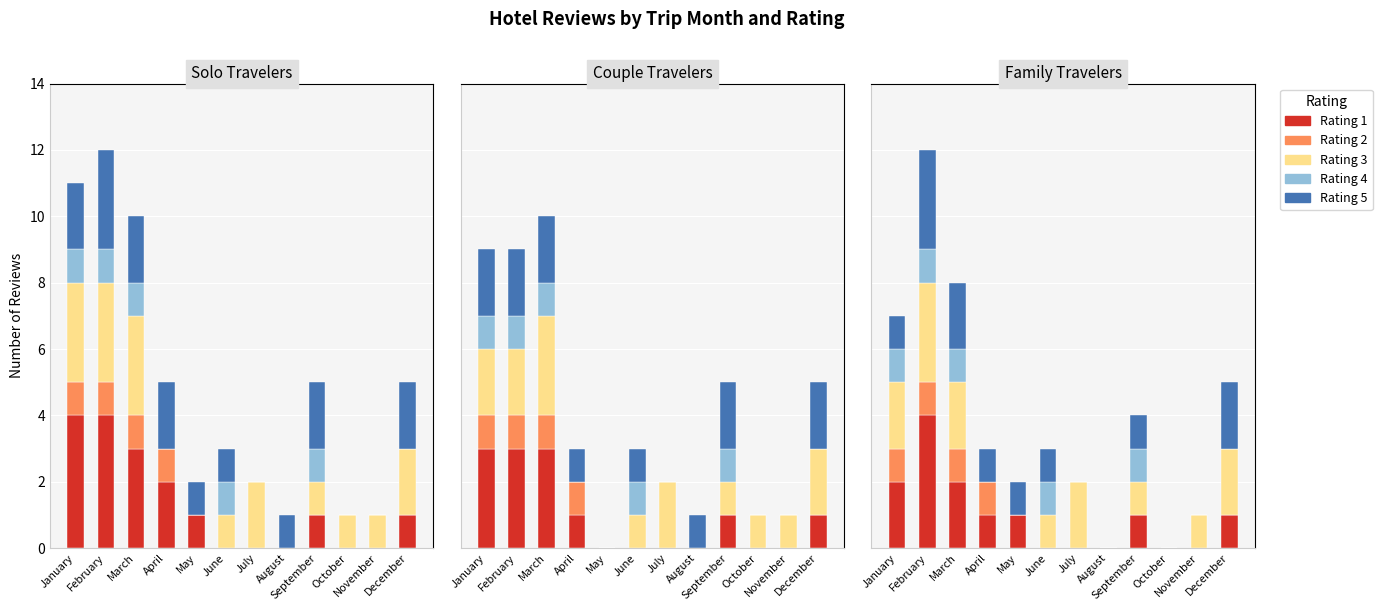

List the labels in order of Rating 3 value, smallest first.

April, May, August, October, June, September, November, January, March, July, December, February